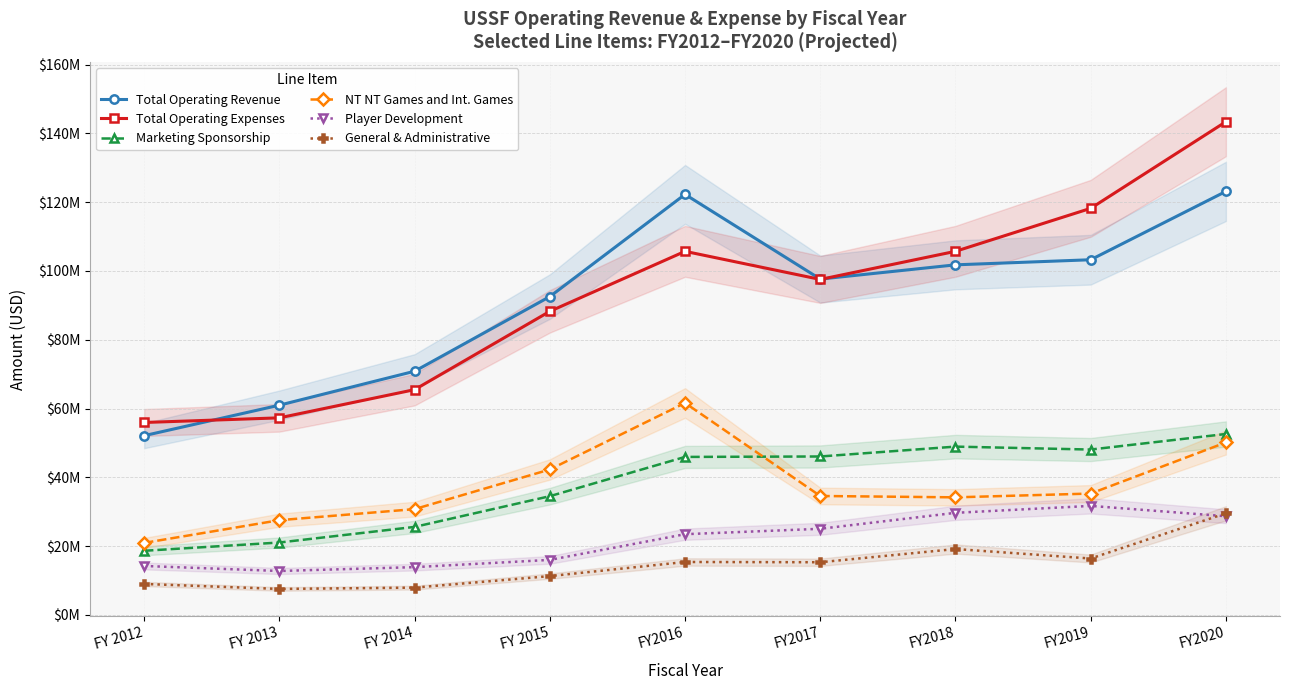

True or false: General & Administrative and Total Operating Revenue intersect in this chart.

False